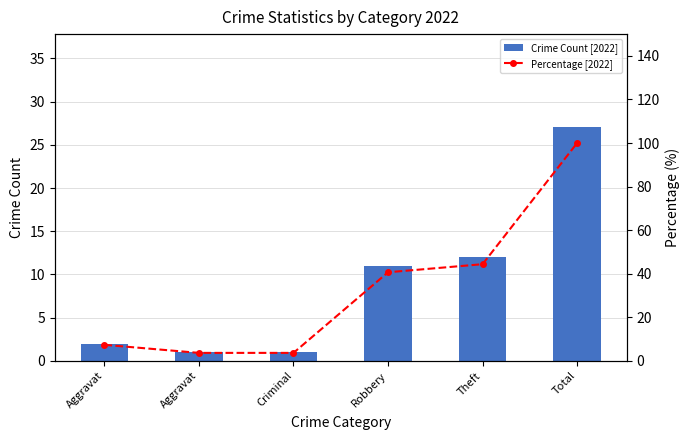

At how many categories does at least one series exceed 32?

3